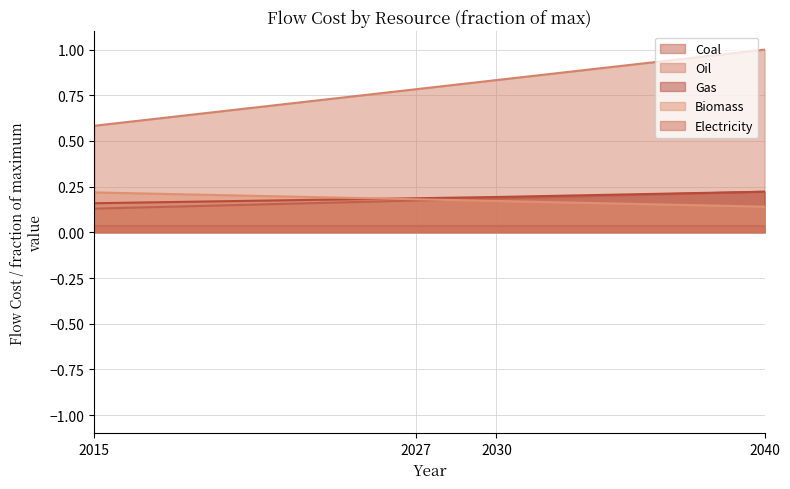

At which label does Gas reach its peak?

2040